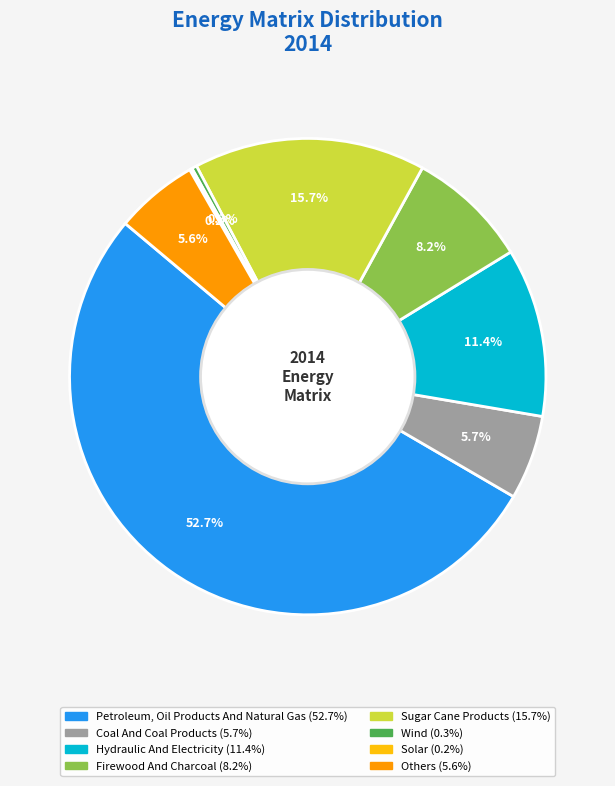

Is there a majority slice in this chart?

Yes